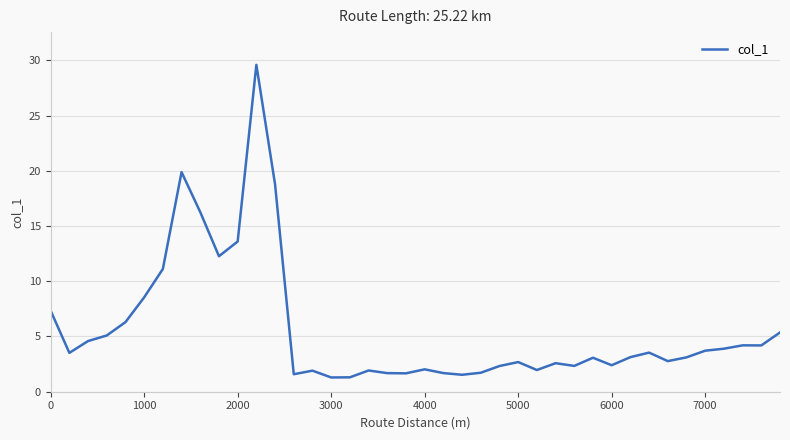

What is the maximum value shown in the chart?

29.6